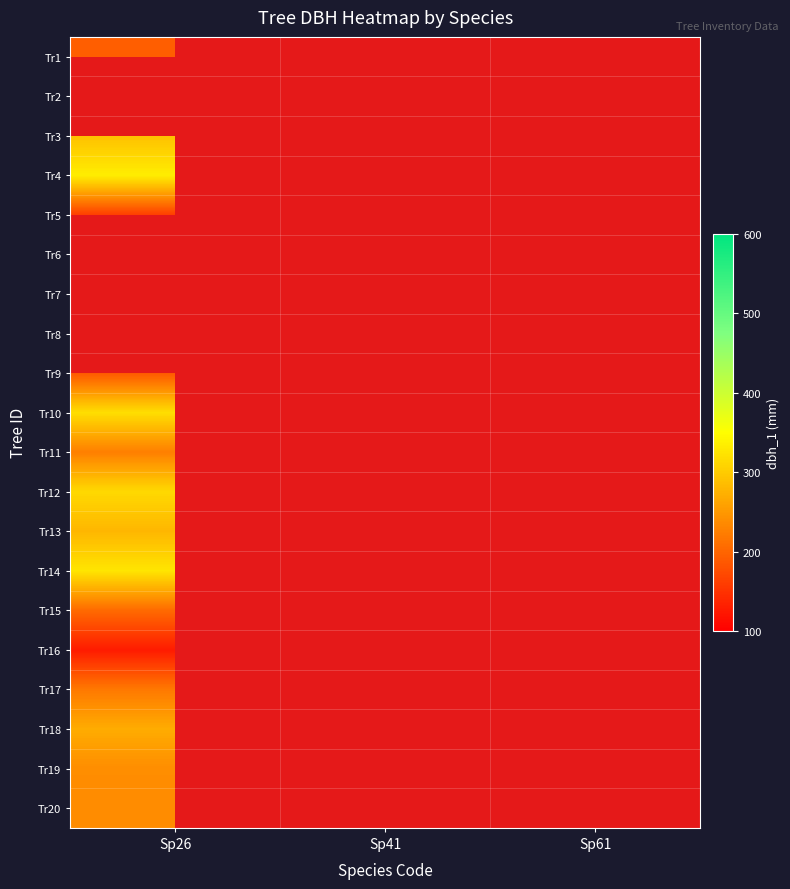

At which label does Tr12 reach its peak?

Sp26